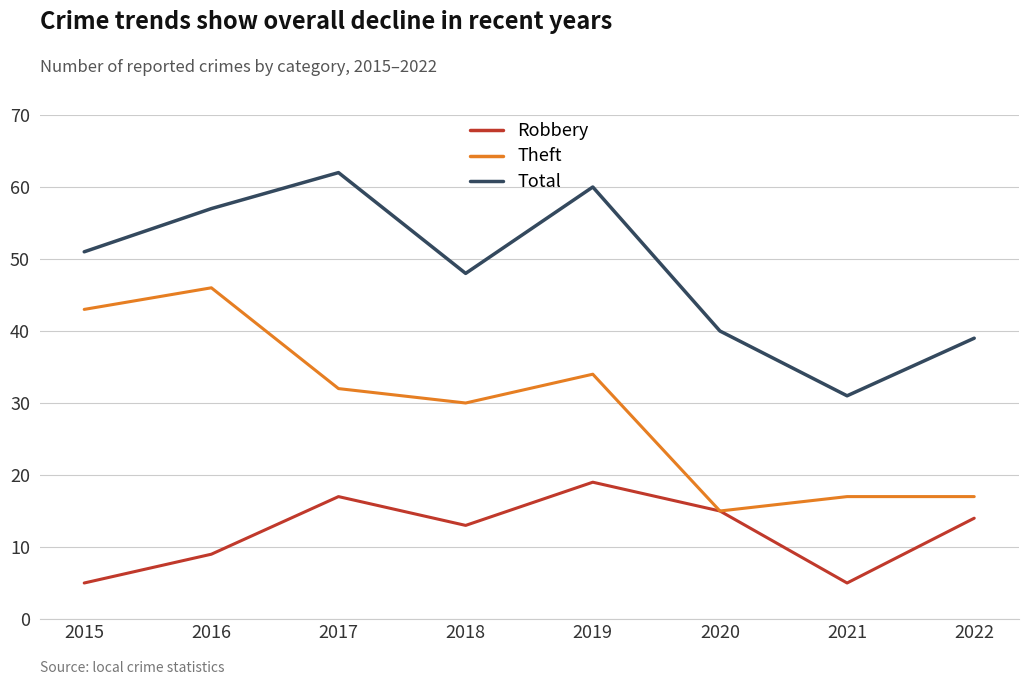

Which series changed the most between 2018 and 2021?

Total